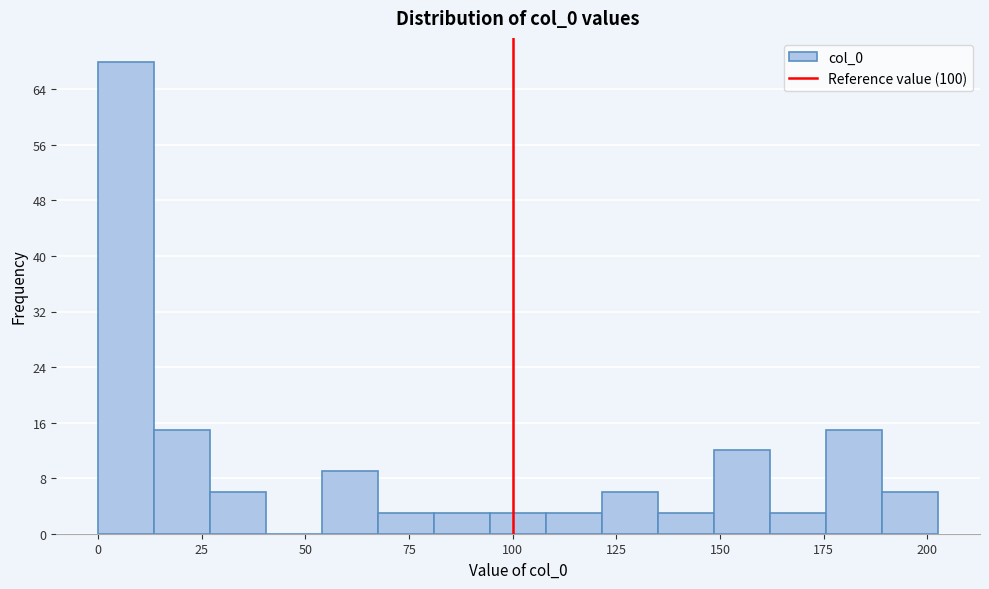

Around what value on the x-axis is the tallest bar? Give the approximate position of its centre, as read against the axis.

5